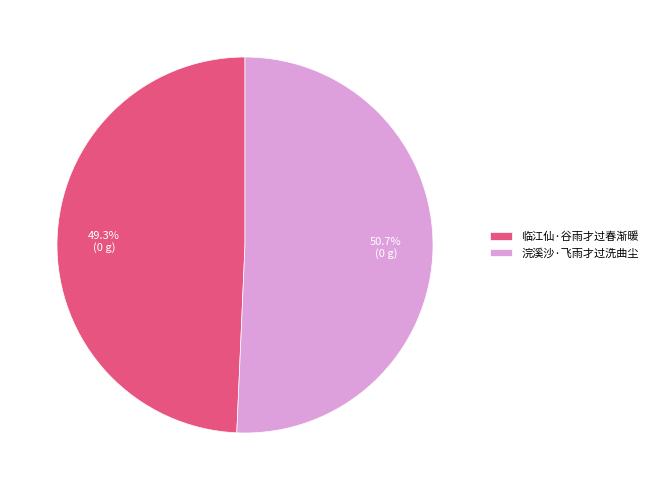

True or false: 浣溪沙·飞雨才过洗曲尘 accounts for 51% of the total.

True